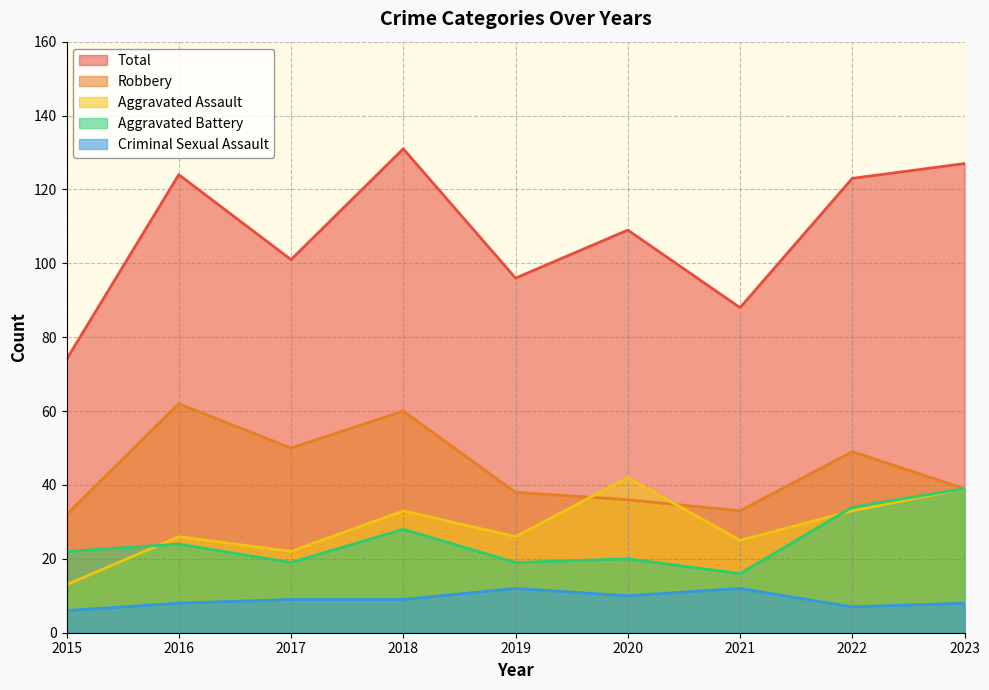

Which series changed the most between 2016 and 2023?

Robbery